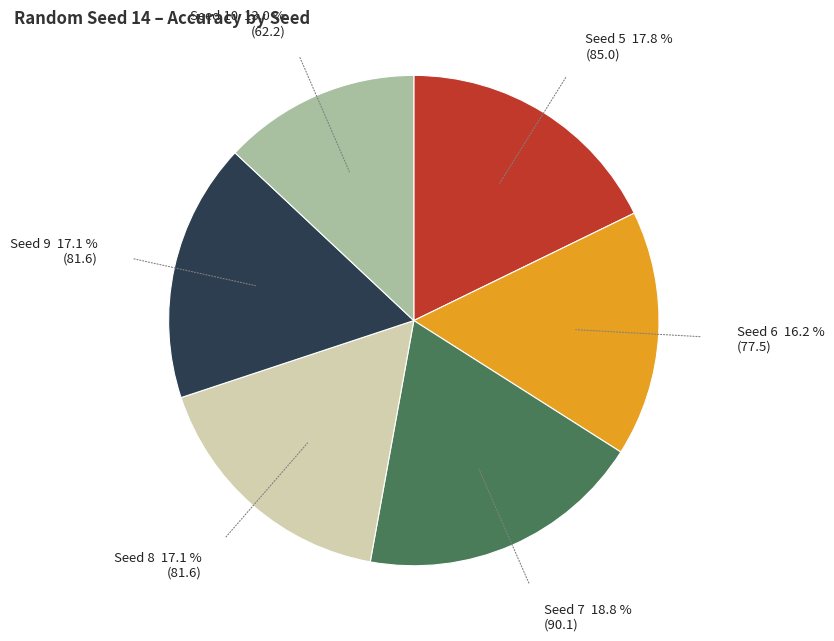

Is there a majority slice in this chart?

No